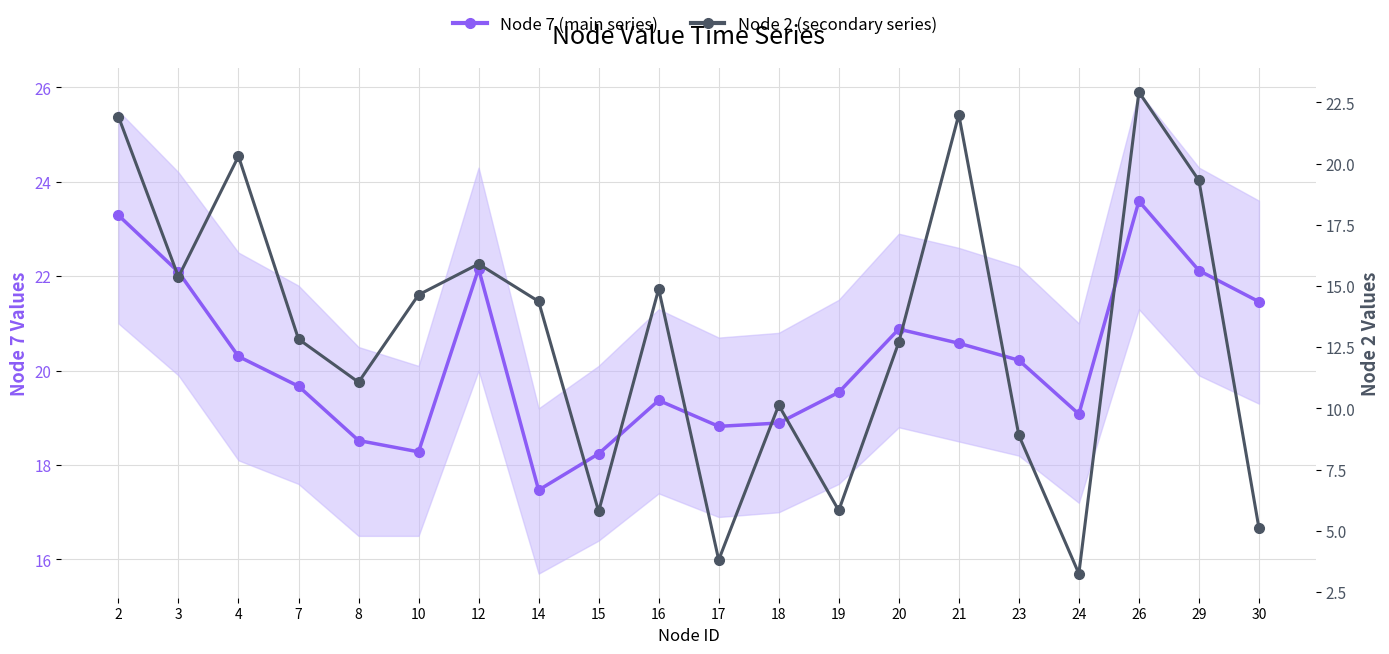

At which category does Node 7 (main series) reach its first local peak?

12